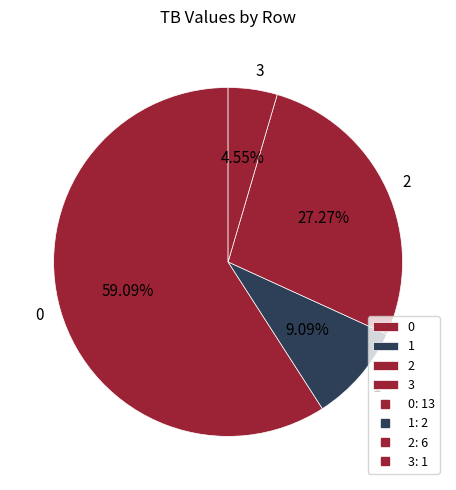

Rank the categories by value from lowest to highest.

3, 1, 2, 0